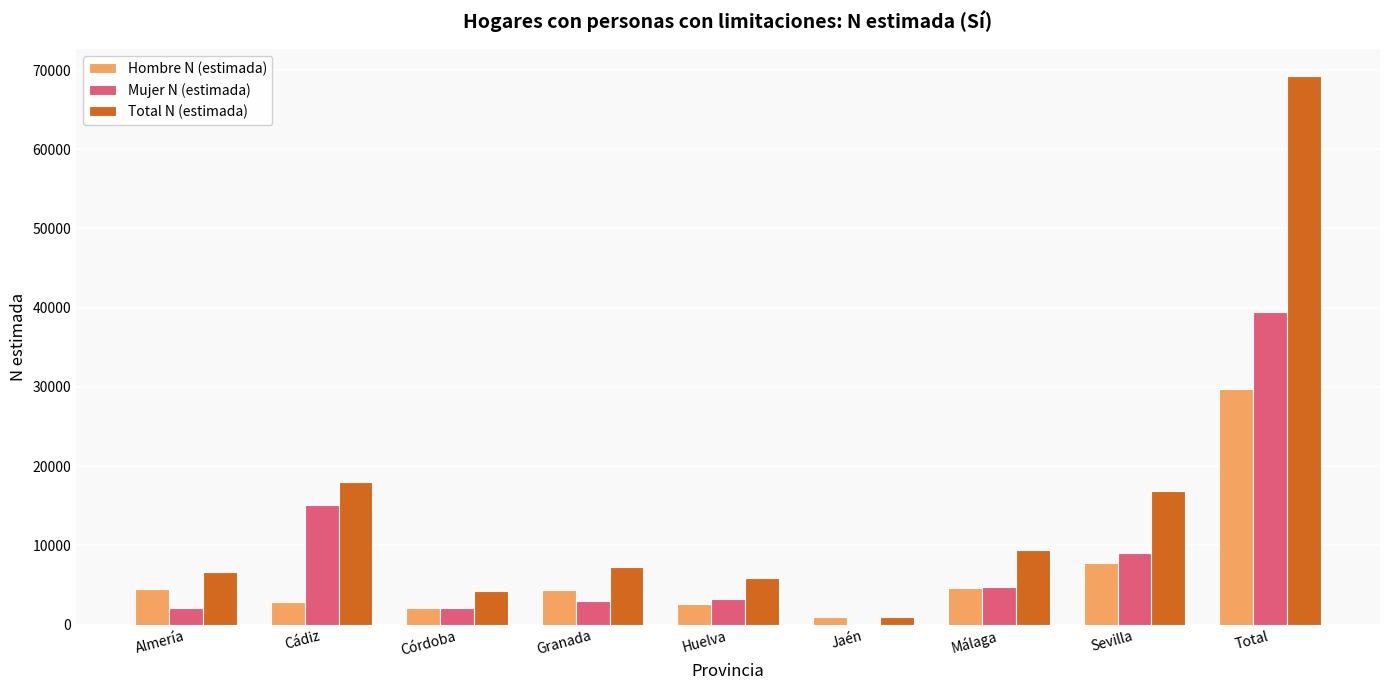

The Mujer N (estimada) series shows 4760 at Málaga. True or false?

True